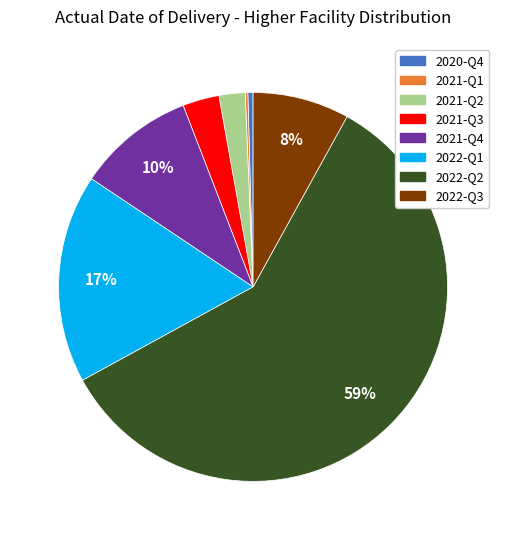

Between 2020-Q4 and 2021-Q3, which is larger?

2021-Q3